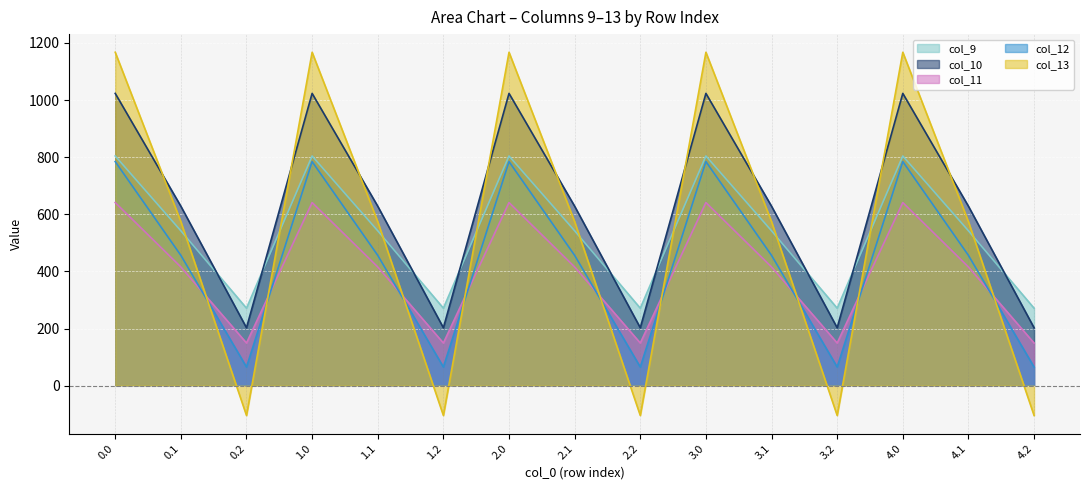

Rank the series at 3.0 from highest to lowest value.

col_13, col_10, col_9, col_12, col_11